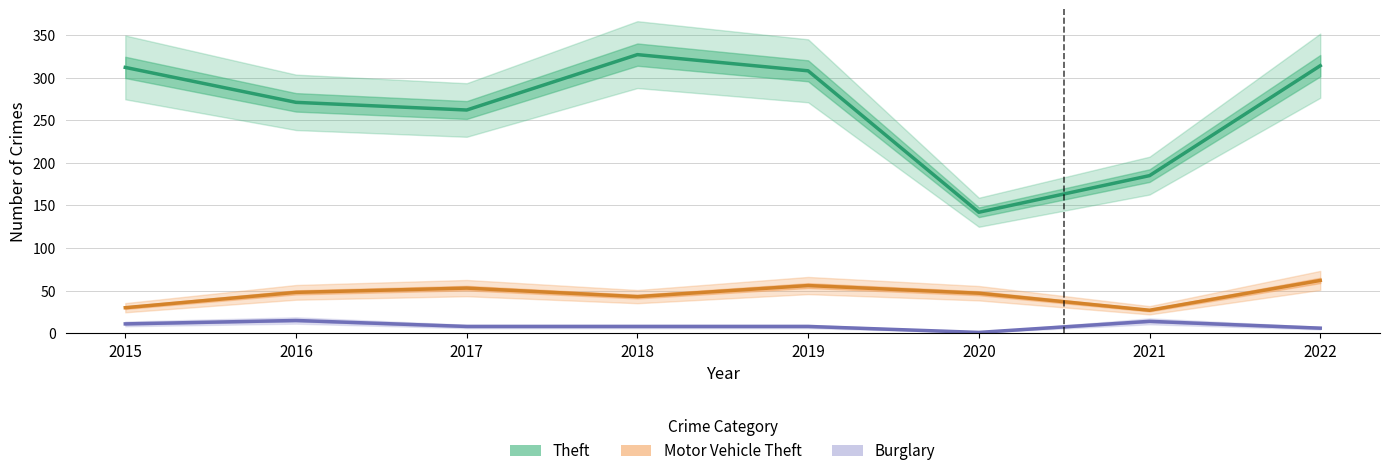

At how many categories does at least one series exceed 195?

6